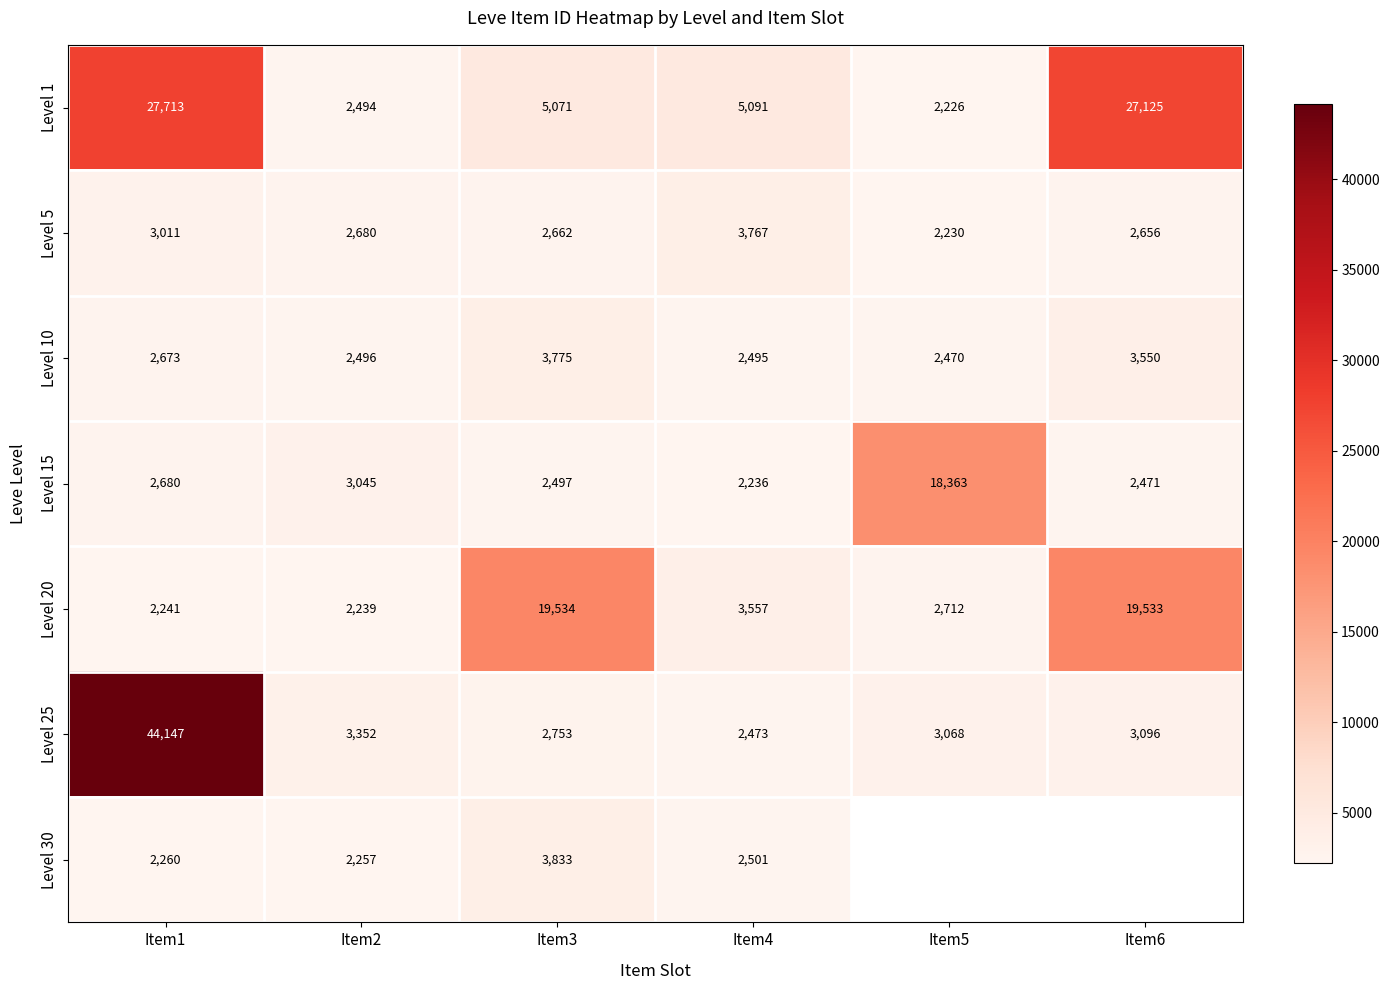

Rank the categories by Level 10 value from highest to lowest.

Item3, Item6, Item1, Item2, Item4, Item5